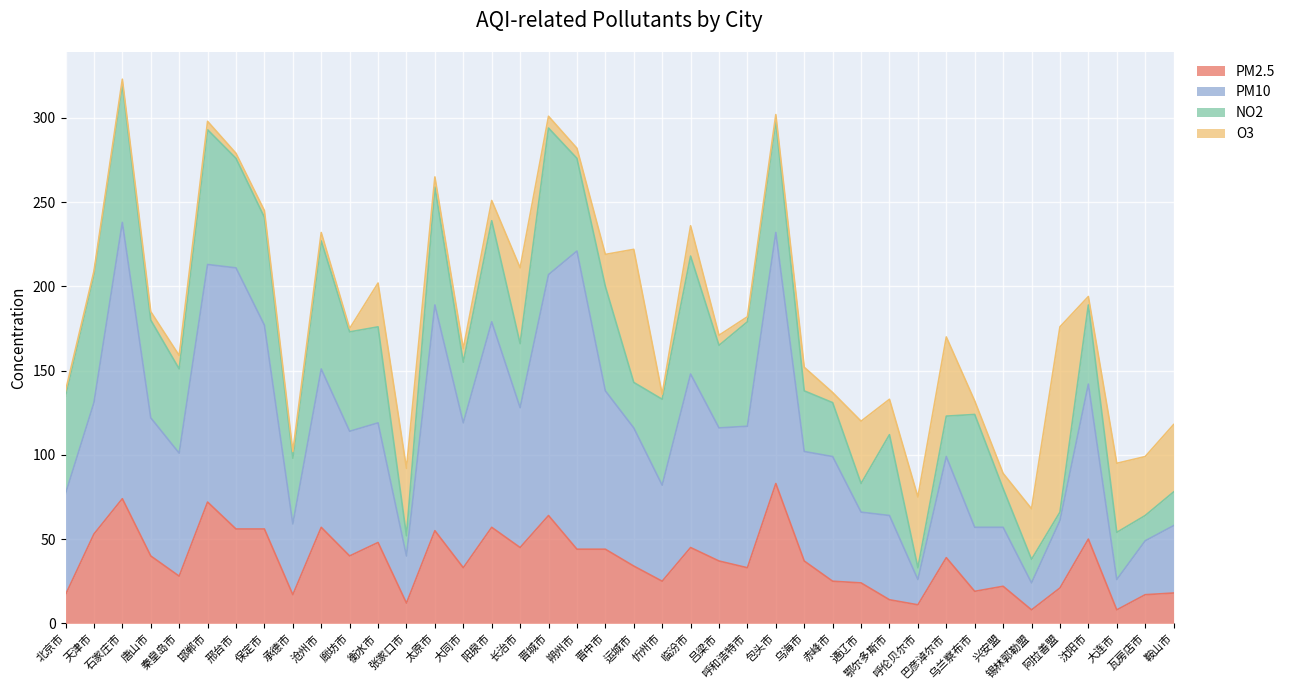

Is it true that PM2.5 equals 23 at 沈阳市?

False